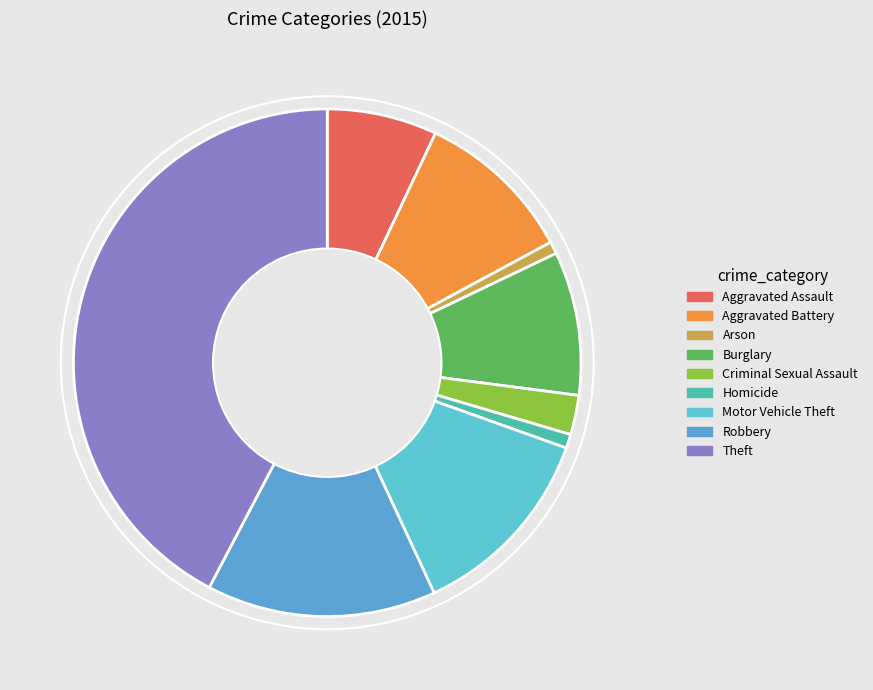

What is the change in value from Homicide to Robbery?

+372